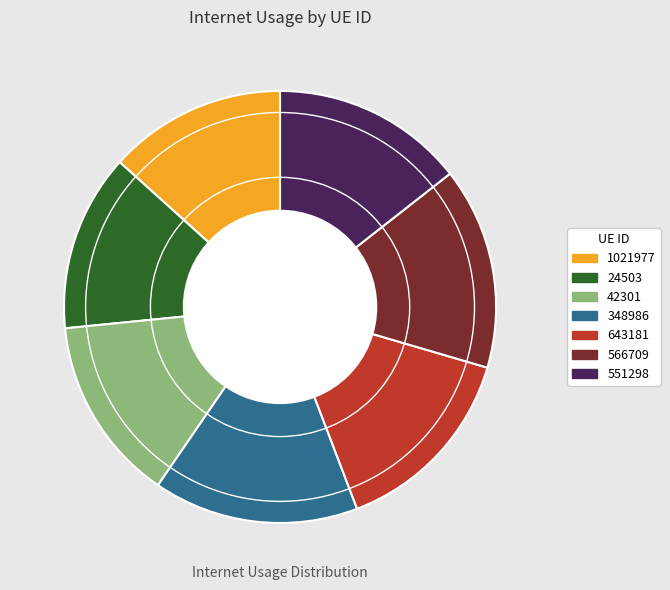

Count the number of slices in the pie.

7